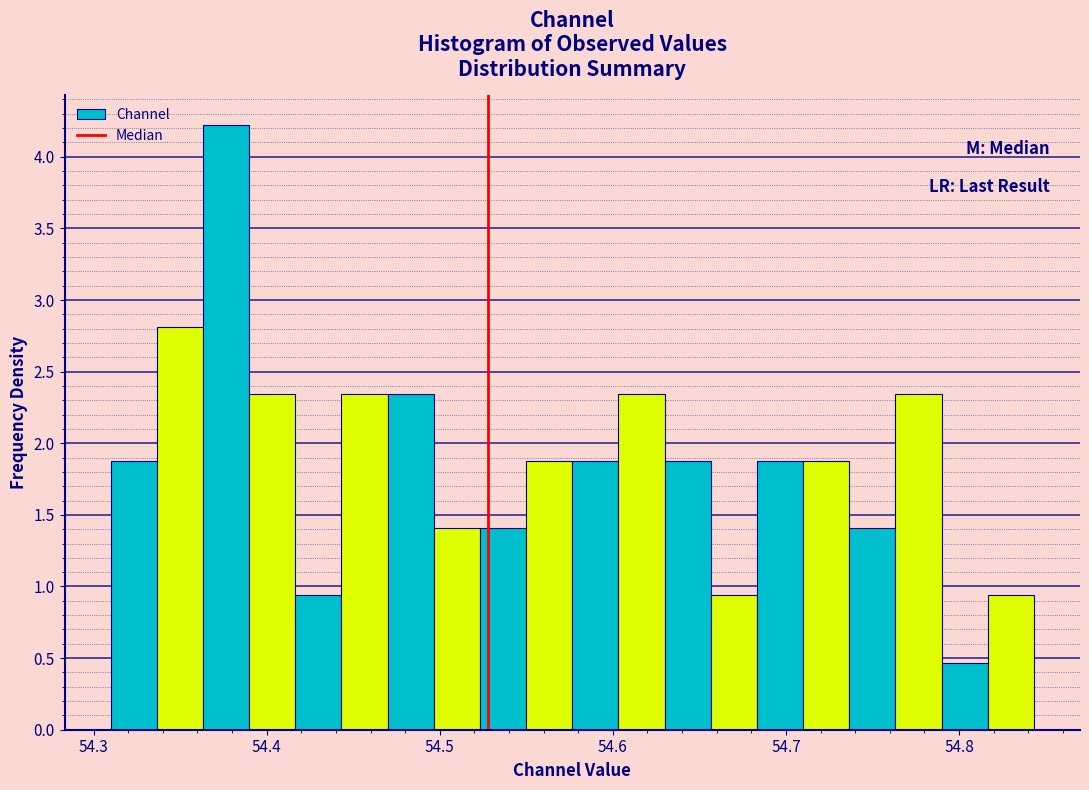

Read against the x-axis, roughly where is the centre of the tallest bar?

54.38